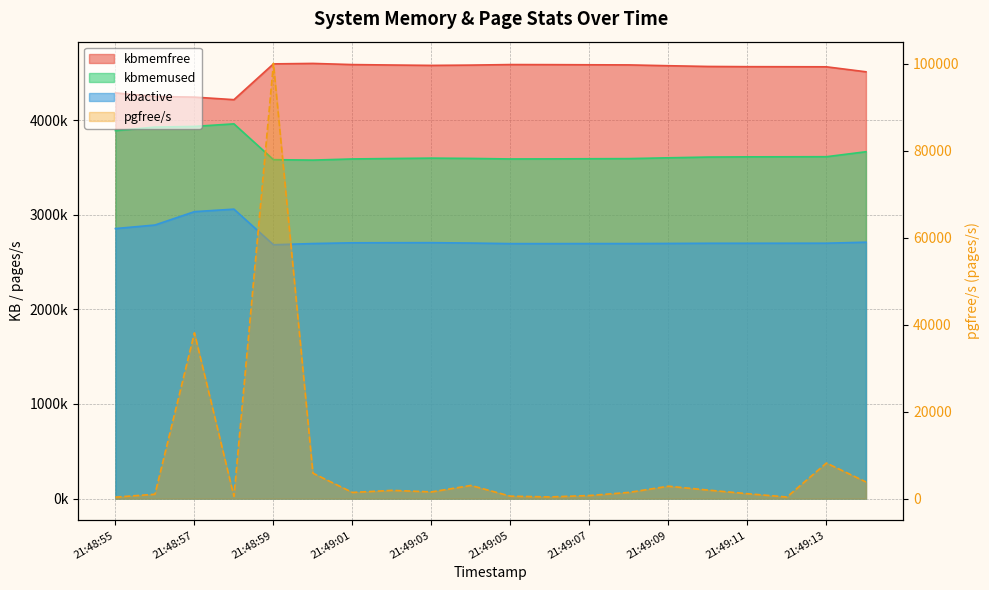

What is the total value across all series at 21:49:05?

10868719